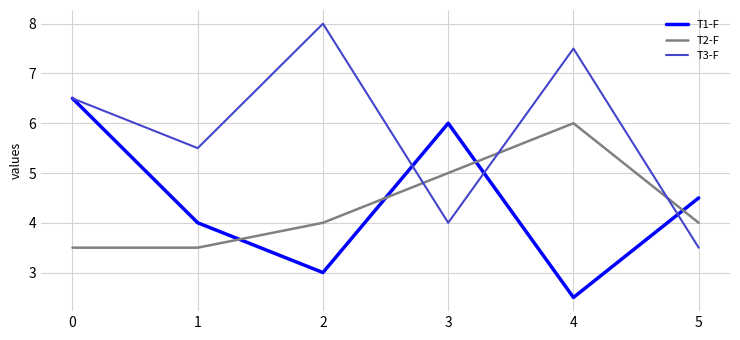

What is the sum of the T3-F values at 5 and 3?

7.5